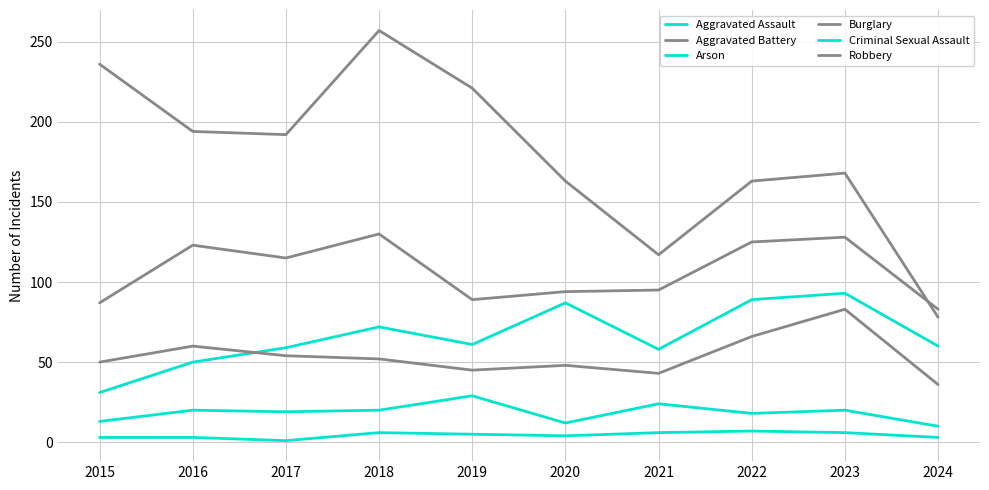

Reading right to left, what are all the values shown in this chart?

Aggravated Assault: 60	93	89	58	87	61	72	59	50	31
Aggravated Battery: 36	83	66	43	48	45	52	54	60	50
Arson: 3	6	7	6	4	5	6	1	3	3
Burglary: 78	168	163	117	163	221	257	192	194	236
Criminal Sexual Assault: 10	20	18	24	12	29	20	19	20	13
Robbery: 83	128	125	95	94	89	130	115	123	87